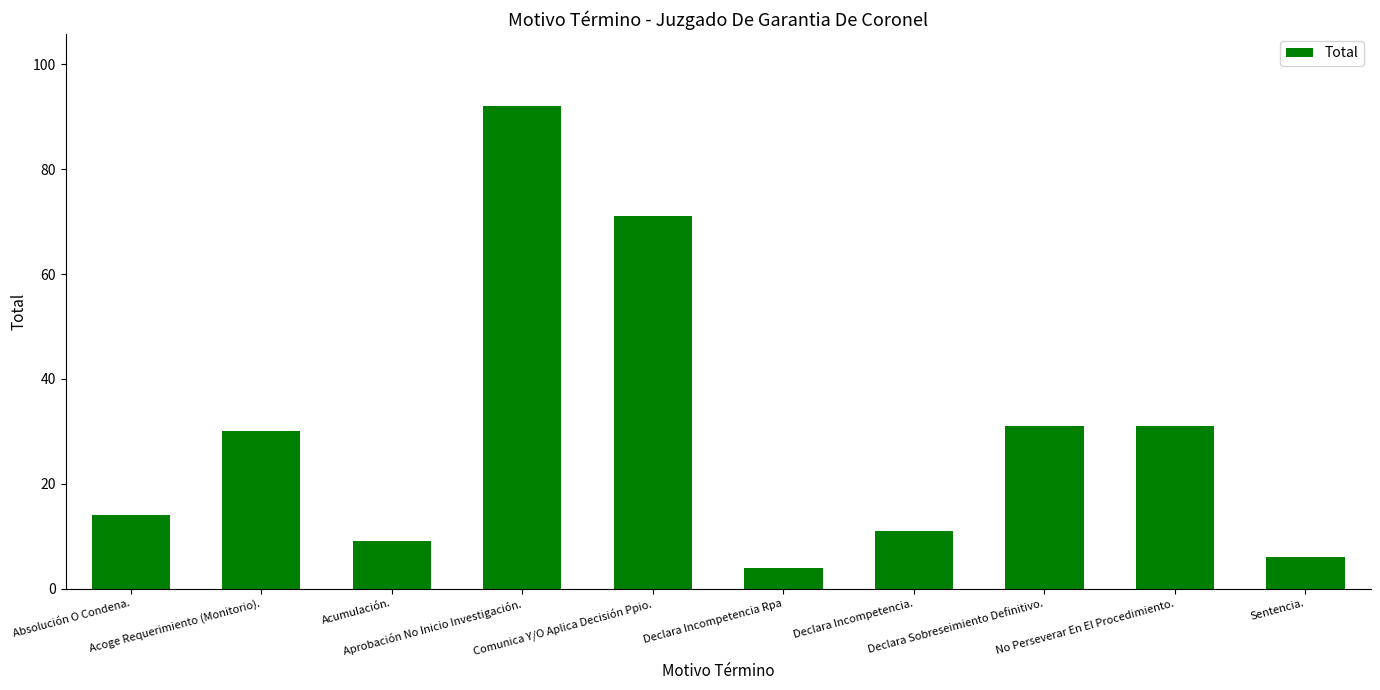

What is the label of the 6th bar from the left?

Declara Incompetencia Rpa